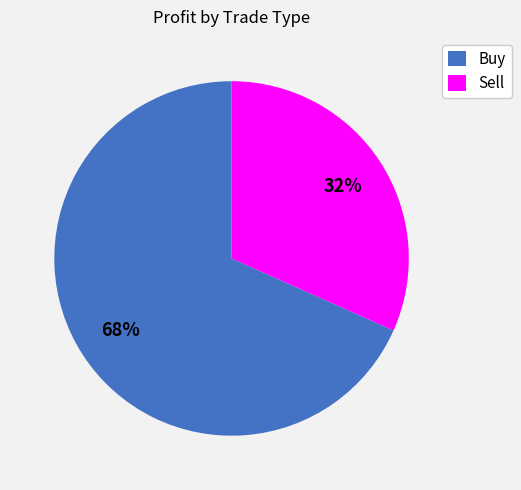

How many segments does this pie chart have?

2